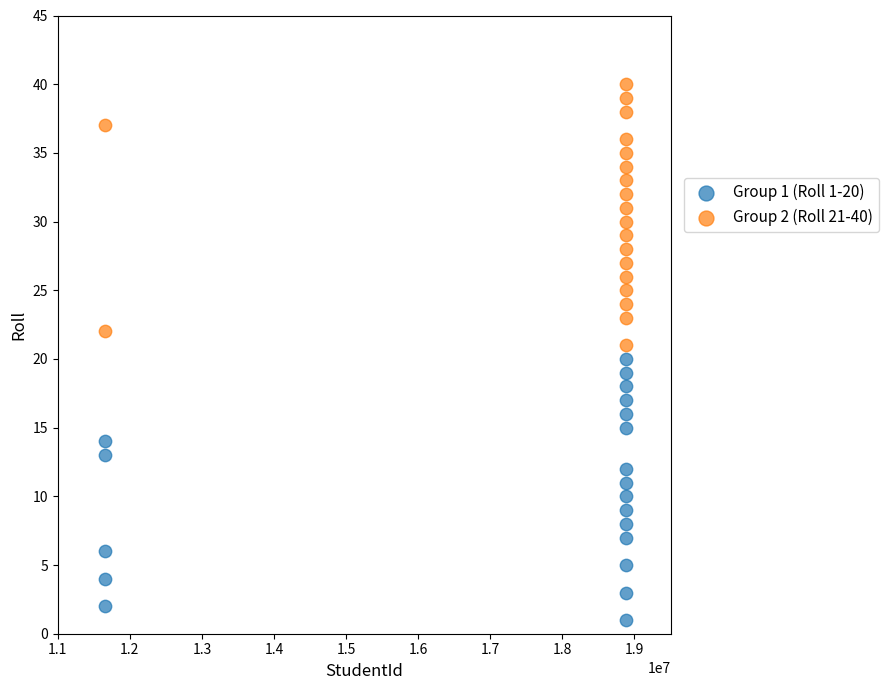

Which series reaches the maximum Y coordinate?

Group 2 (Roll 21-40)